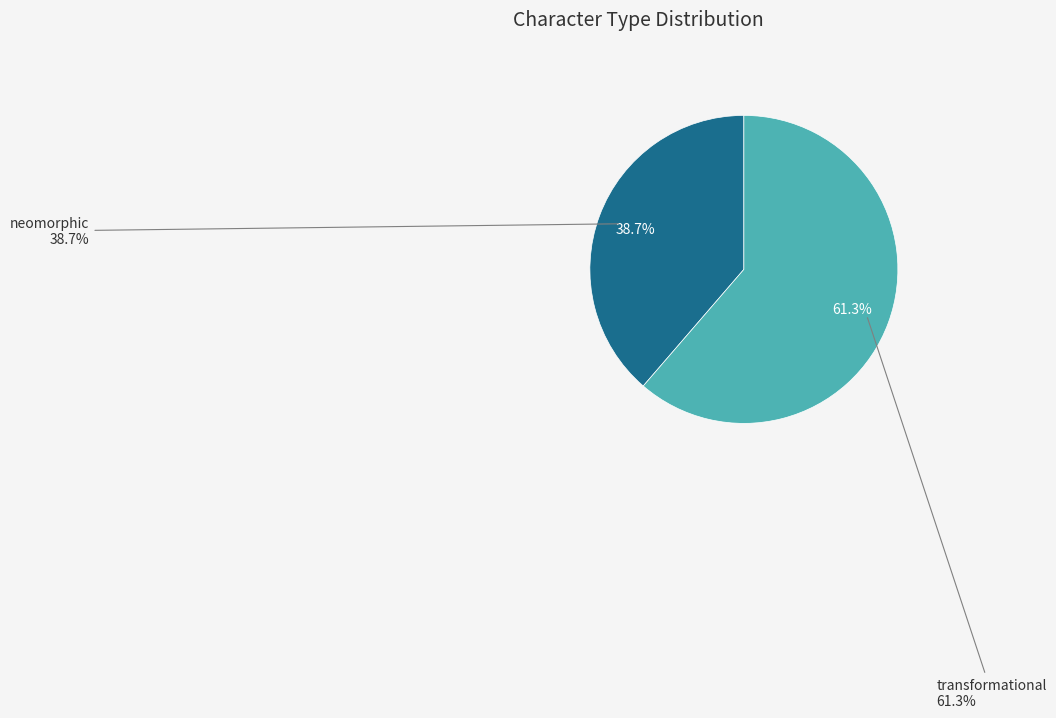

What percentage is the neomorphic slice, to the nearest percent?

39%